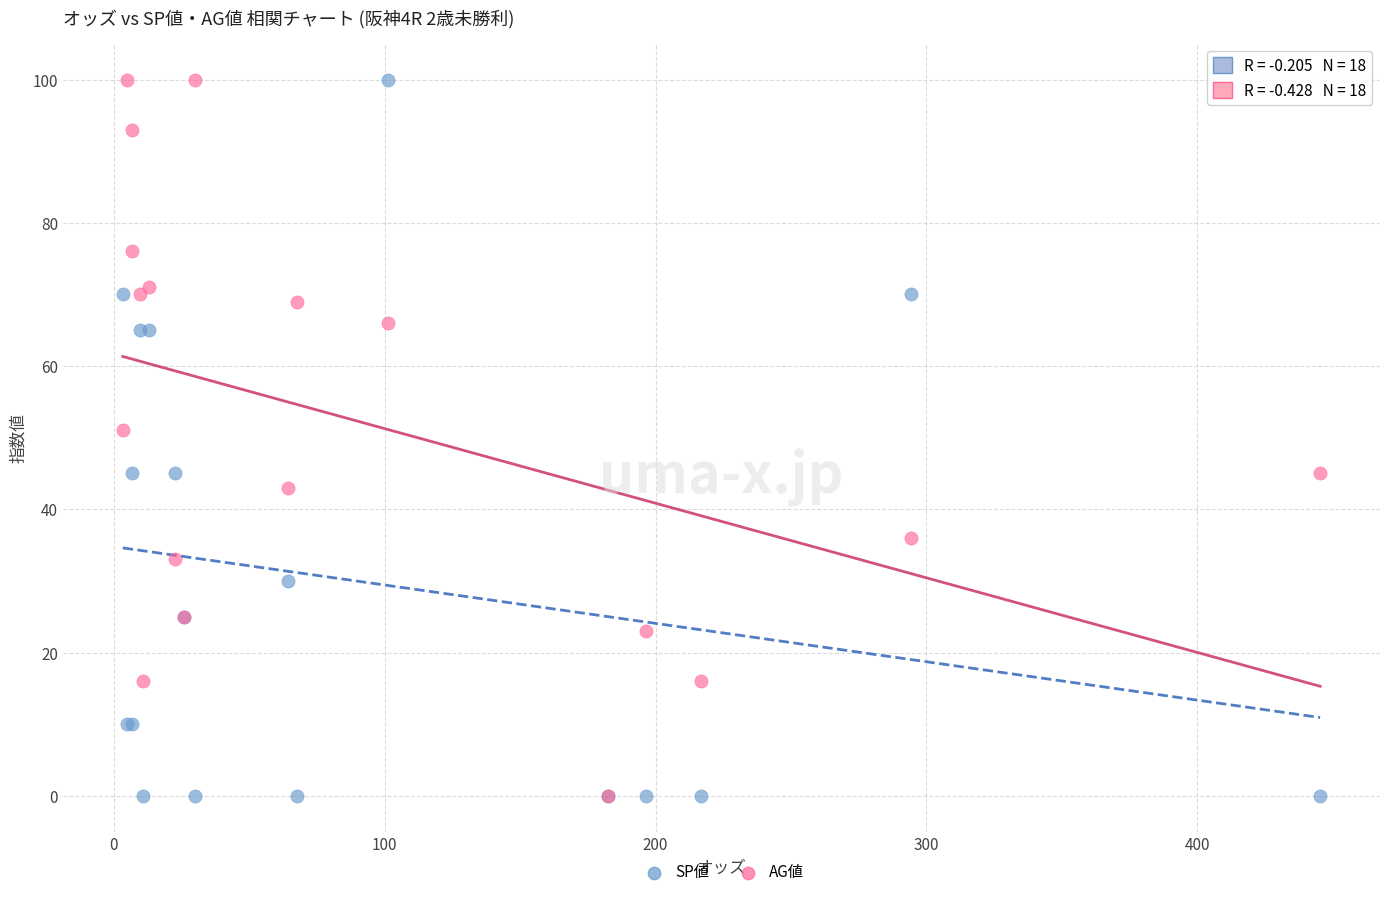

What are all the series names shown in the legend?

SP値, AG値